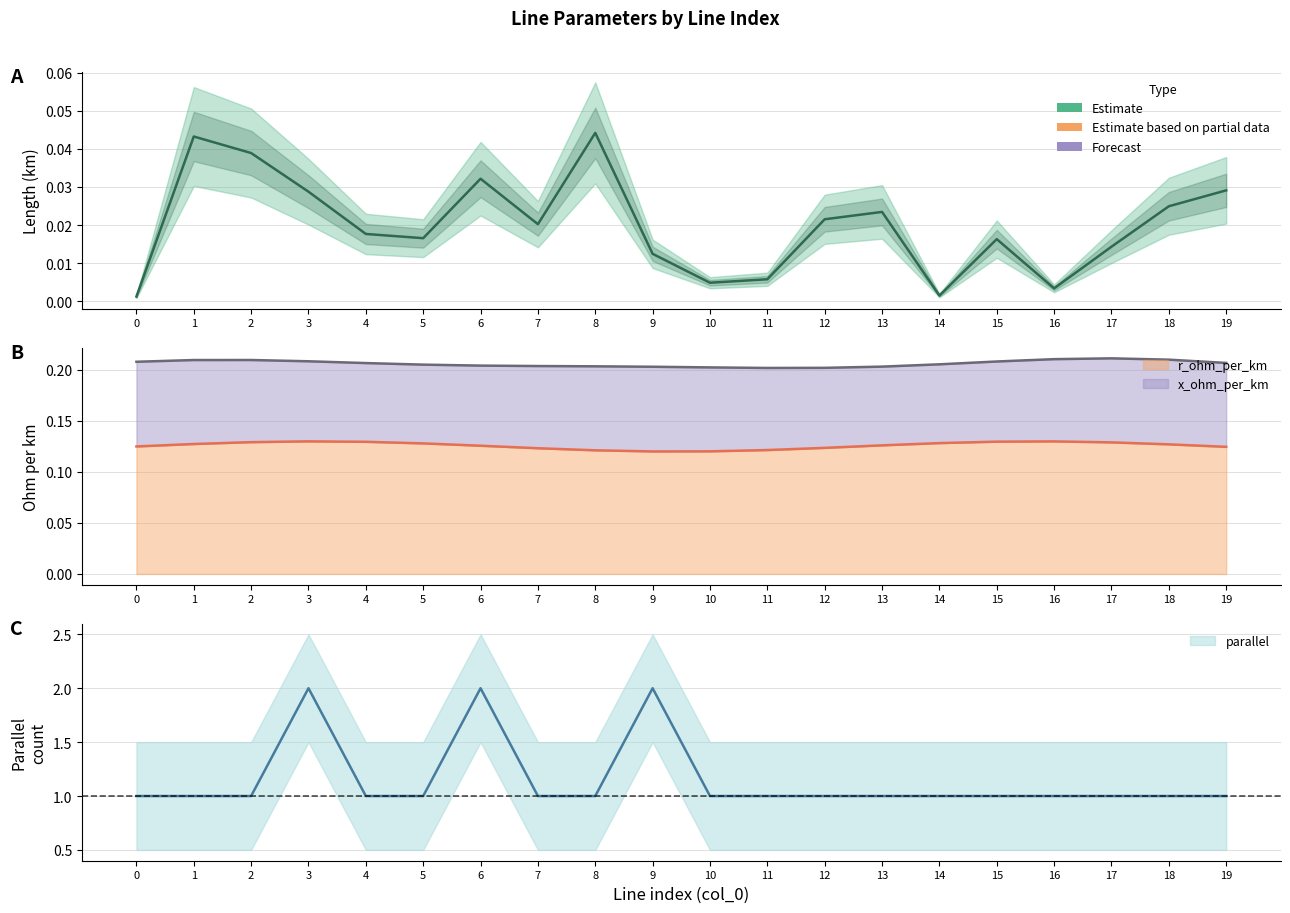

True or false: parallel has more than 0 points higher than both neighbors.

True